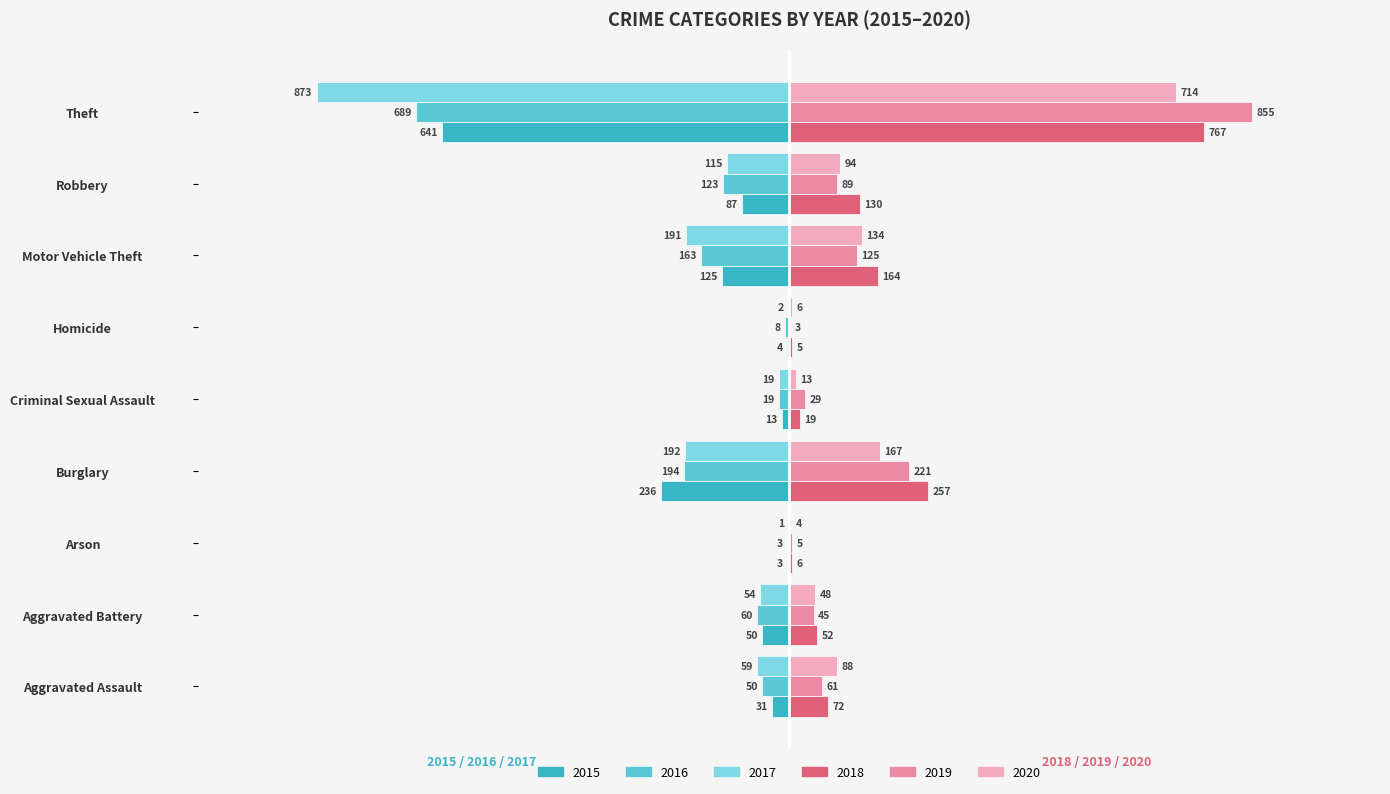

What is the highest value of the 2016 series?

-3